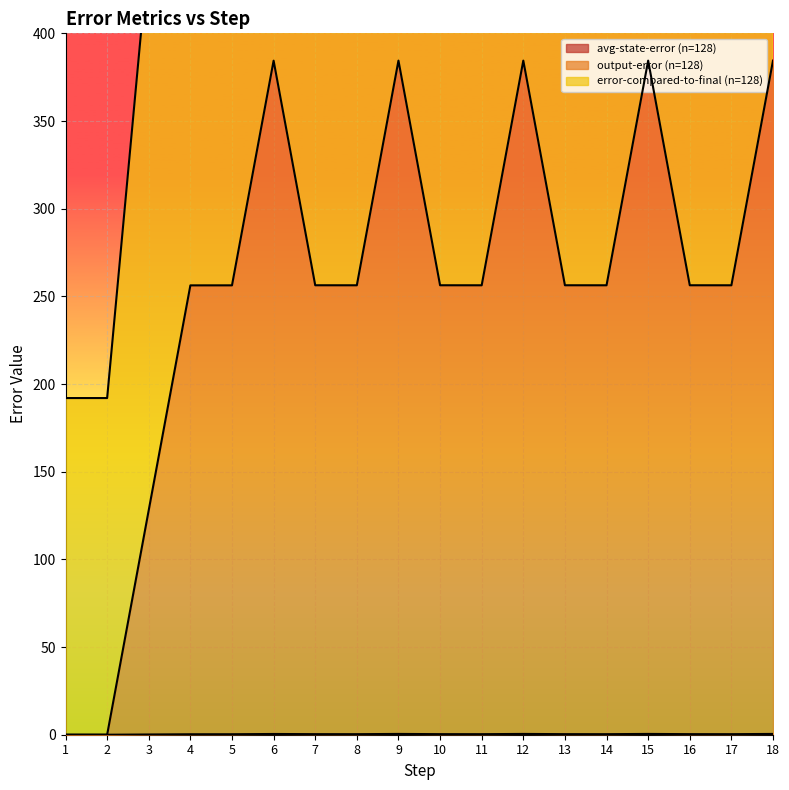

How many values in output-error (n=128) are above zero?

16